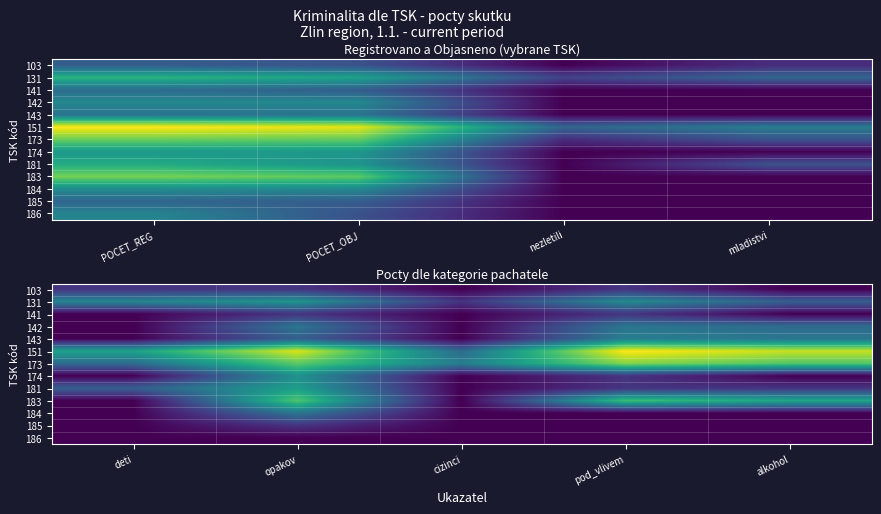

At which label does 151 reach its minimum?

cizinci